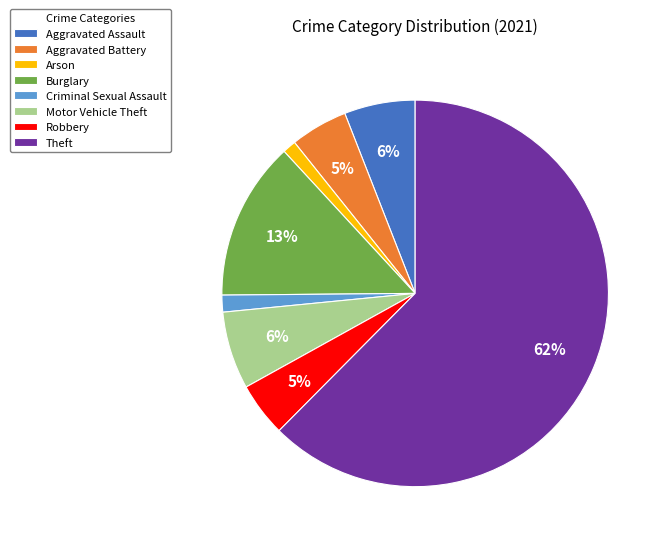

What percentage is the Burglary slice, to the nearest percent?

13%